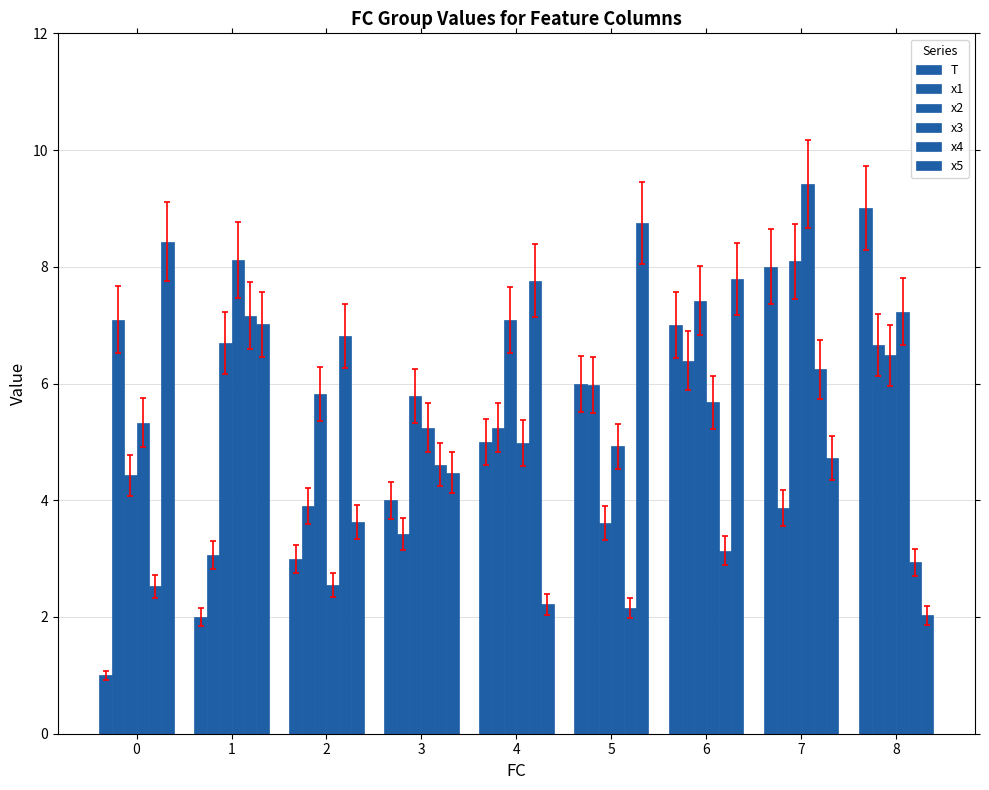

Count the number of data series in this chart.

6